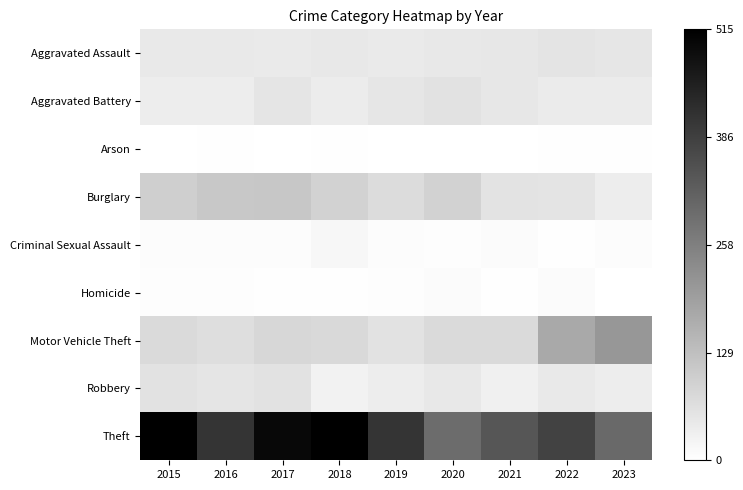

Count the number of data series in this chart.

9